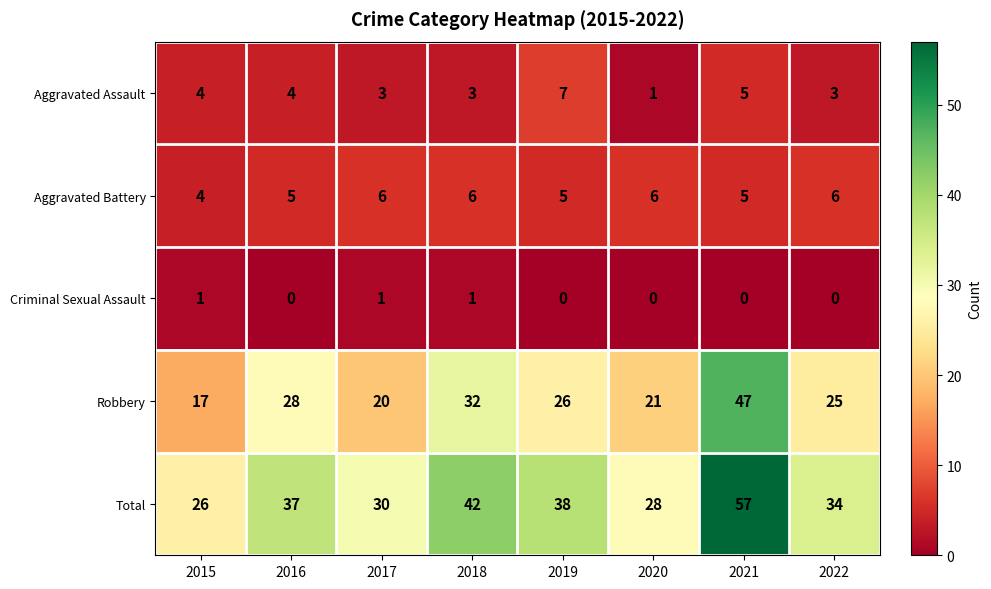

What is the sum of the Aggravated Battery values at 2018 and 2017?

12